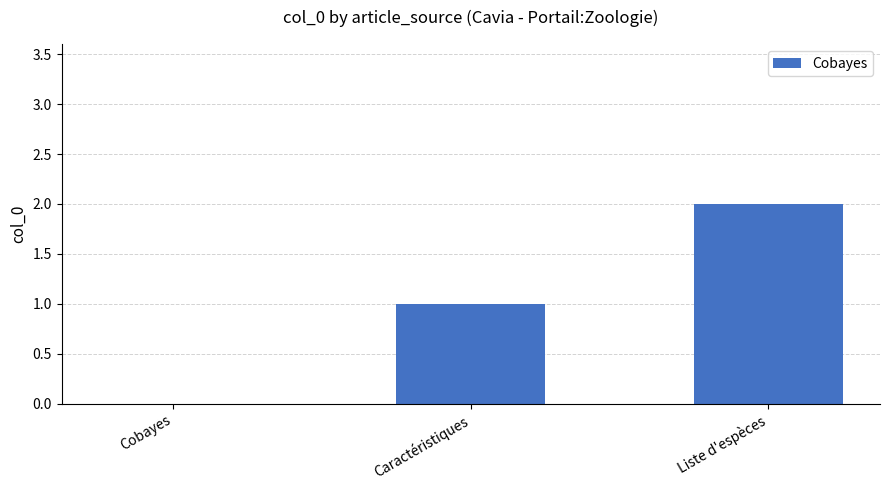

What is the sum of all values?

3